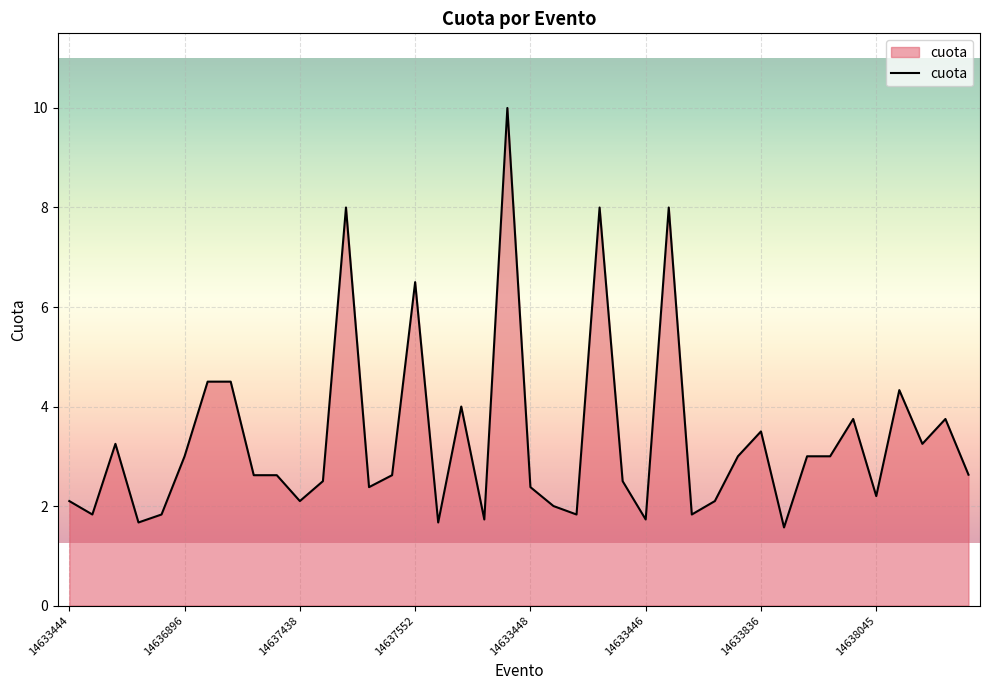

How many lines are shown in the chart?

1